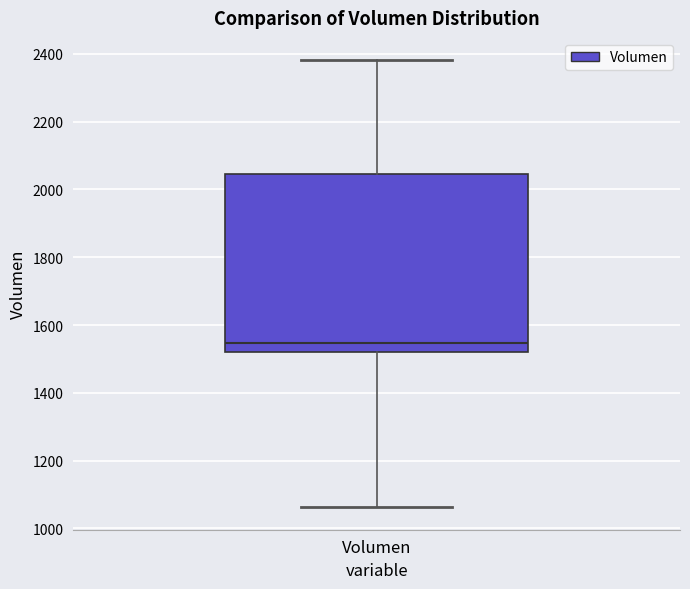

Where does the lower whisker of the box for Volumen end on the y-axis? The values are not printed on the chart, so give them approximately, as read against the axis.

1060